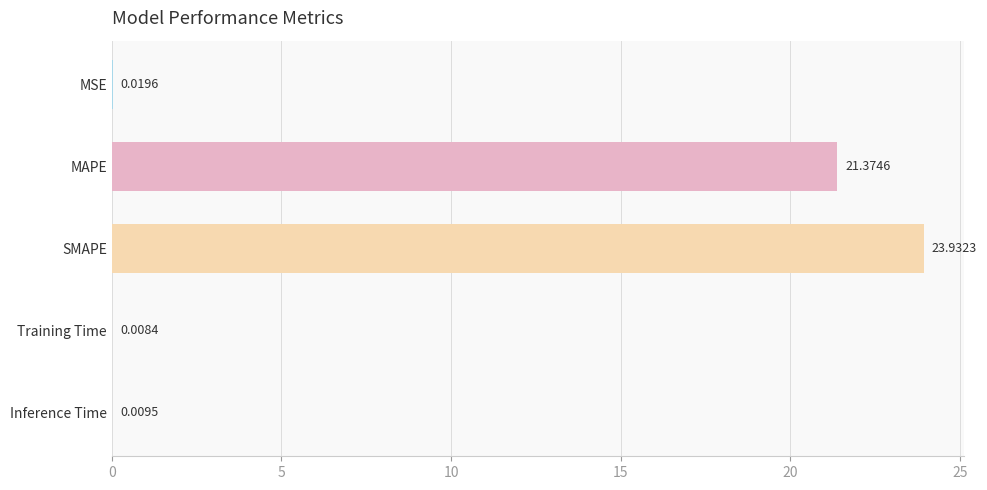

What is the sum of all values?

45.3